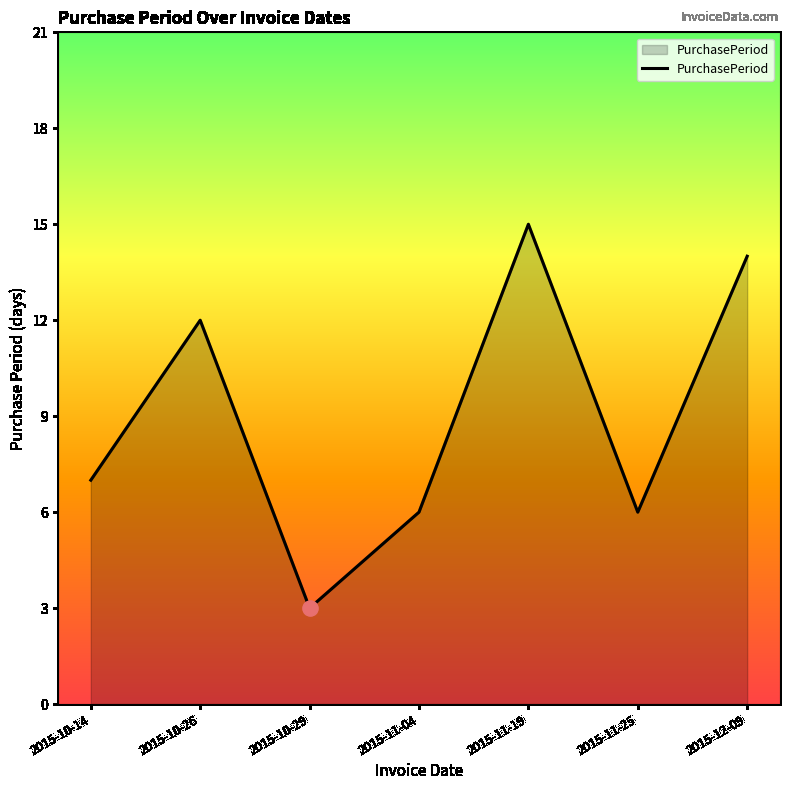

What is the ratio of the value at 2015-11-25 to the value at 2015-10-14?

0.9